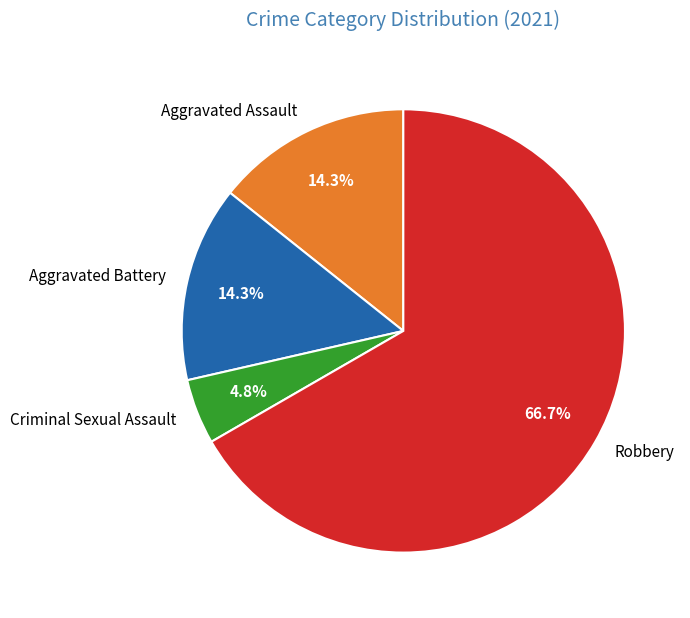

Does any single category account for the majority?

Yes